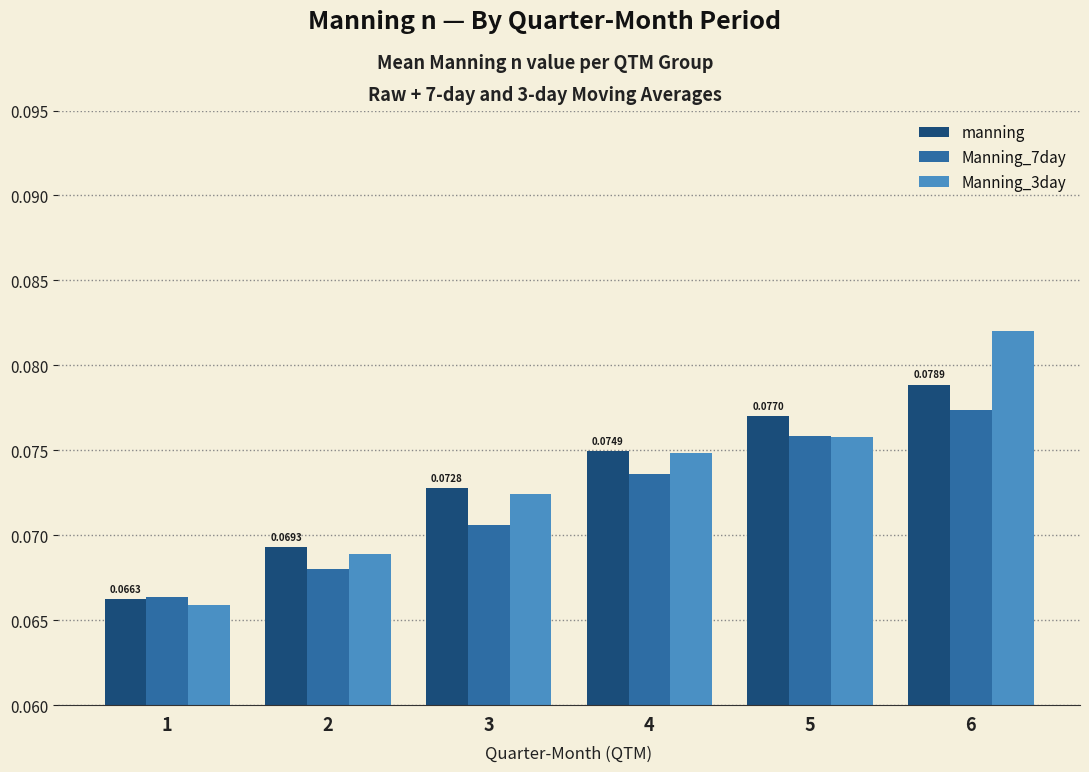

Count the number of data series in this chart.

3